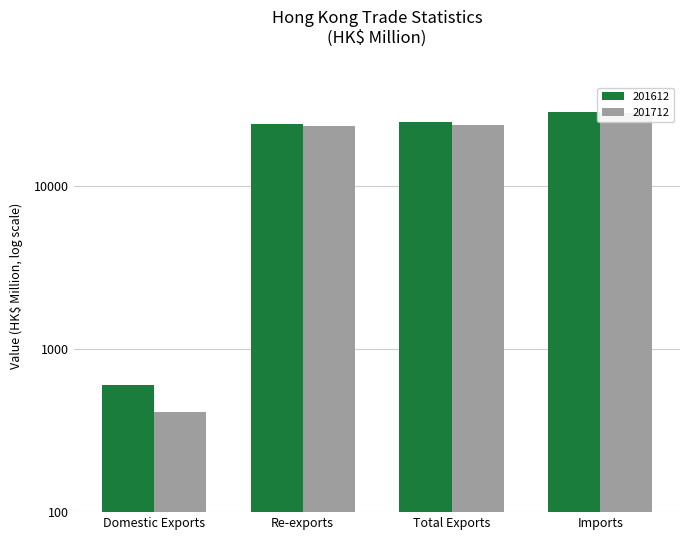

How many data points in 201712 are above 23683?

2